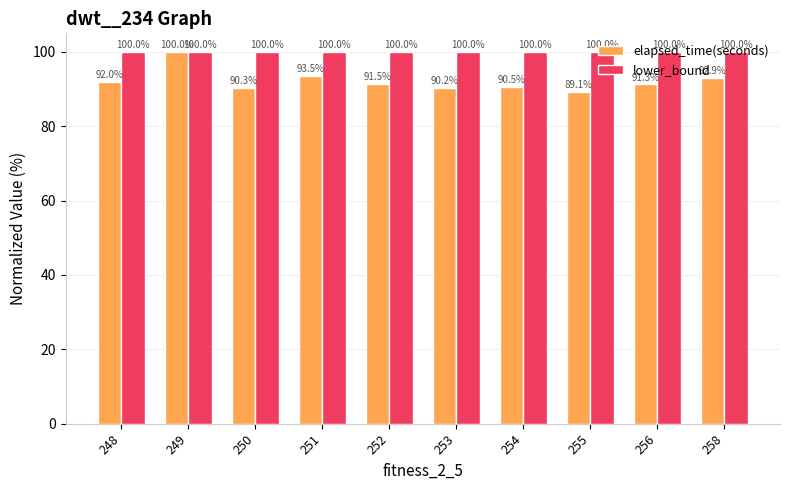

Read the elapsed_time(seconds) value at 254.

90.5